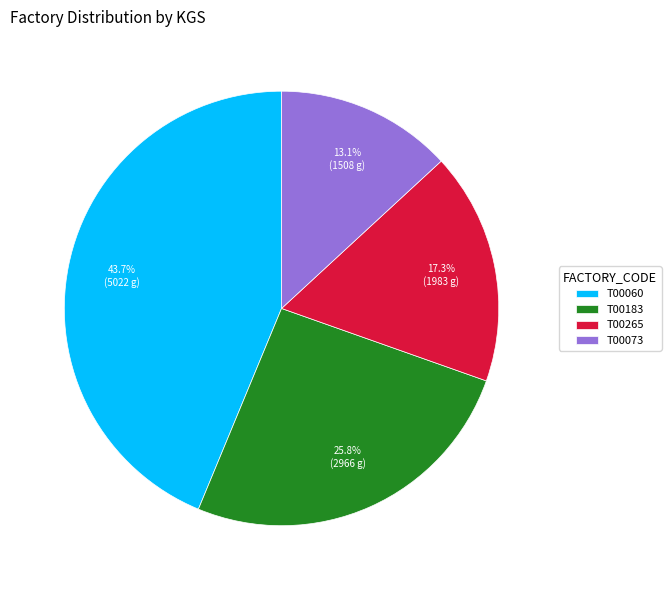

Do T00183 and T00265 together represent more than half of the pie?

No